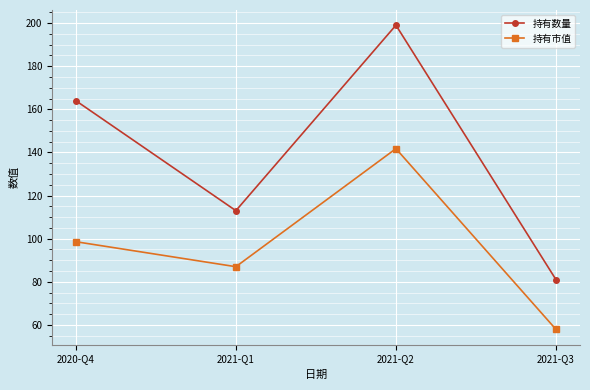

Rank the series by their maximum value, from lowest to highest.

持有市值, 持有数量